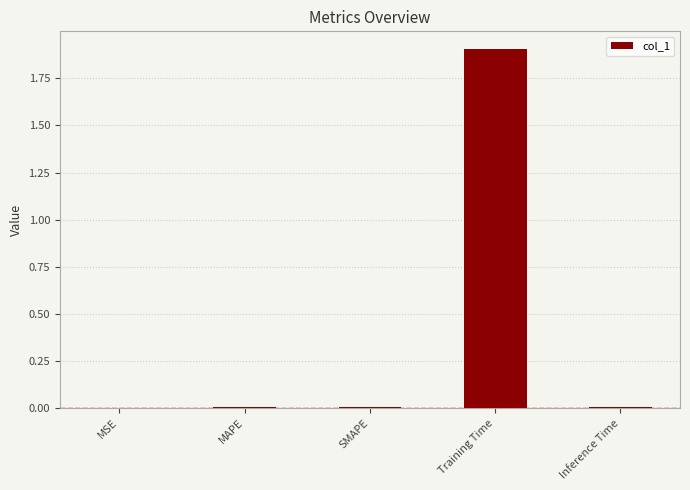

True or false: the data shows 0.0 at MSE.

True